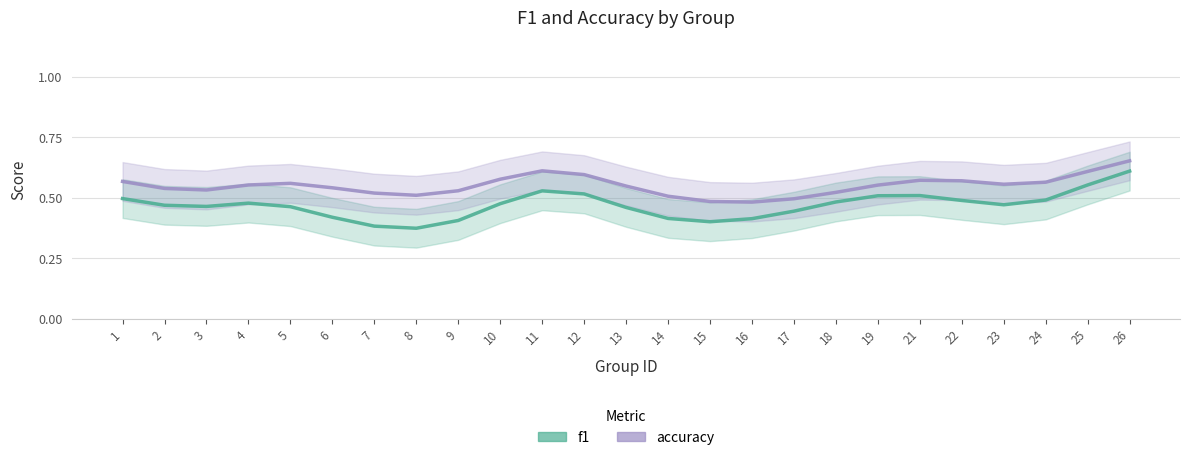

What is the minimum value shown in the chart?

0.4